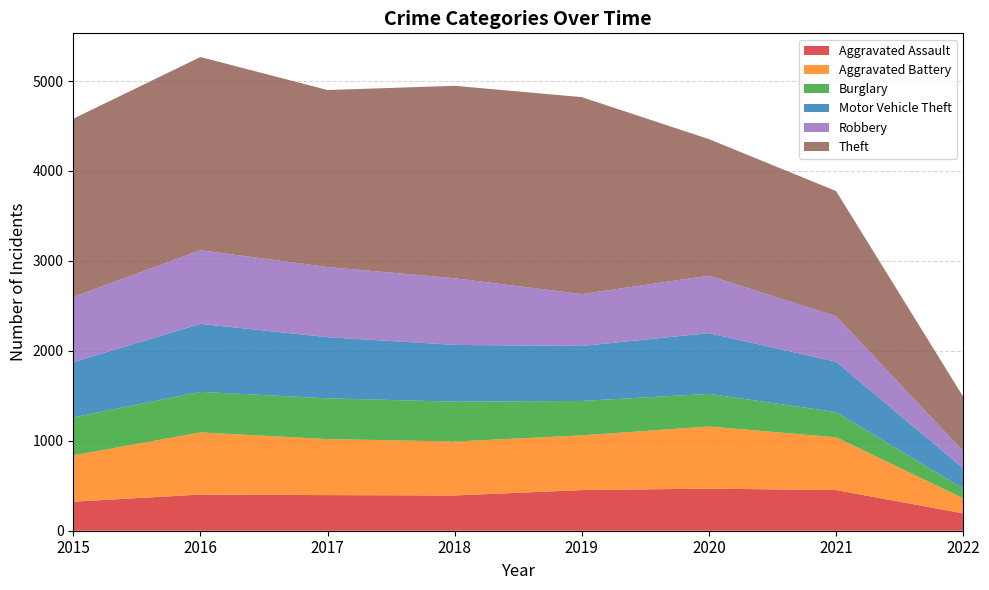

Reading left to right, extract all data points from this chart.

Aggravated Assault: 2015=323	2016=402	2017=396	2018=392	2019=452	2020=468	2021=452	2022=193
Aggravated Battery: 2015=515	2016=691	2017=623	2018=600	2019=608	2020=691	2021=587	2022=168
Burglary: 2015=422	2016=451	2017=453	2018=443	2019=383	2020=363	2021=280	2022=107
Motor Vehicle Theft: 2015=614	2016=756	2017=680	2018=631	2019=611	2020=675	2021=560	2022=226
Robbery: 2015=726	2016=819	2017=780	2018=741	2019=577	2020=639	2021=506	2022=191
Theft: 2015=1981	2016=2148	2017=1968	2018=2140	2019=2190	2020=1518	2021=1392	2022=605